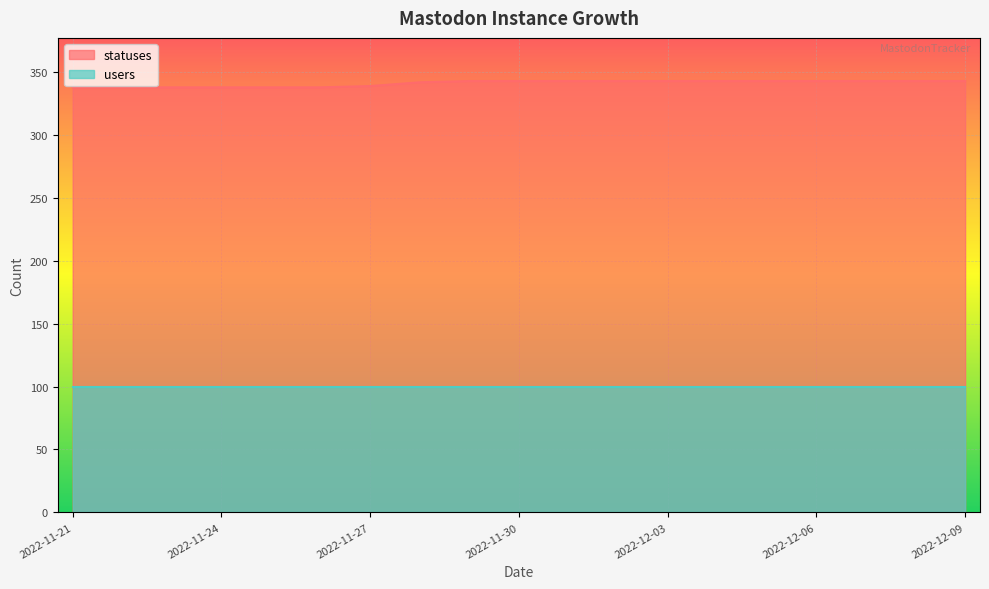

What is the value of the 15th point from the left?

343